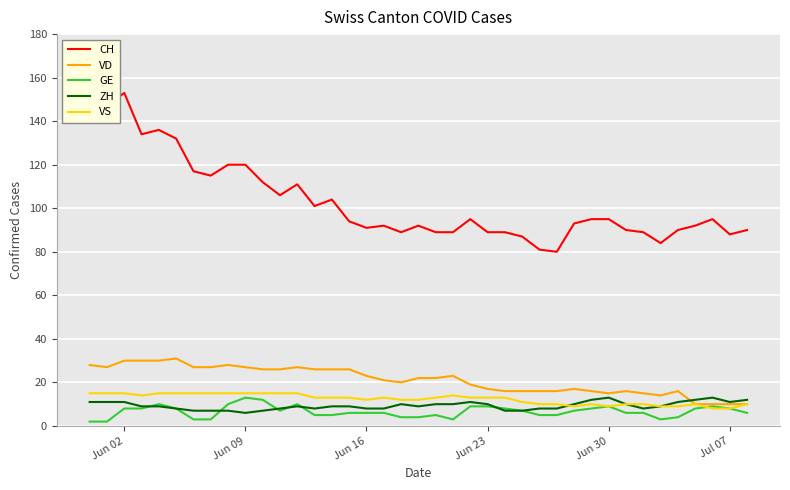

What is the greatest value displayed?

153